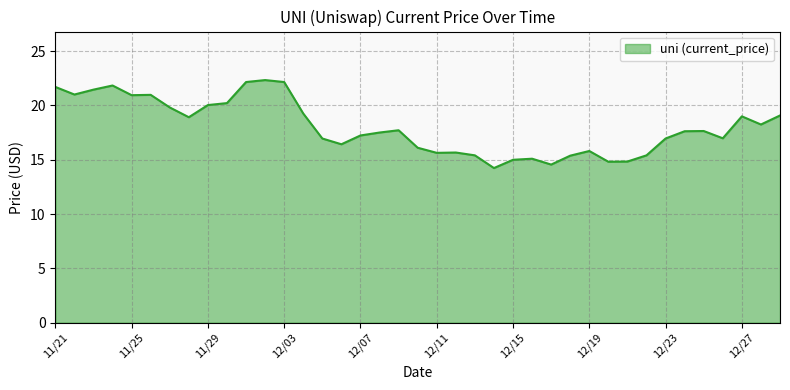

How many interior local valleys (lower than both neighbors) does the data have?

10